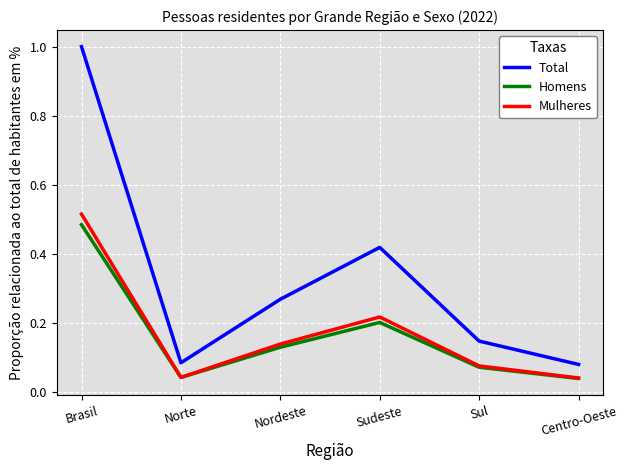

Which series changed the most between Sul and Centro-Oeste?

Total